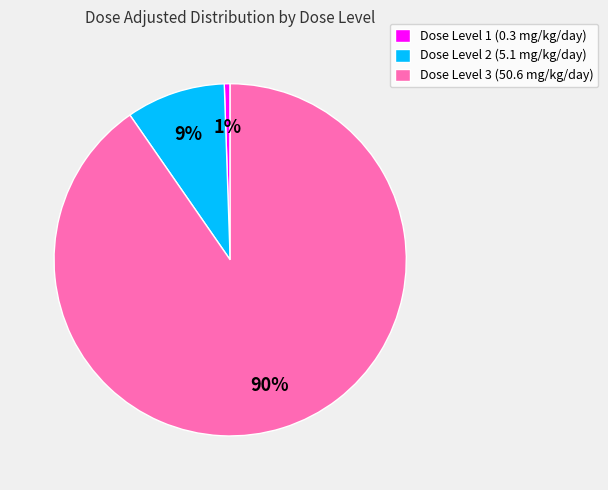

Is it true that Dose Level 3 (50.6 mg/kg/day) is 99% of the pie?

False